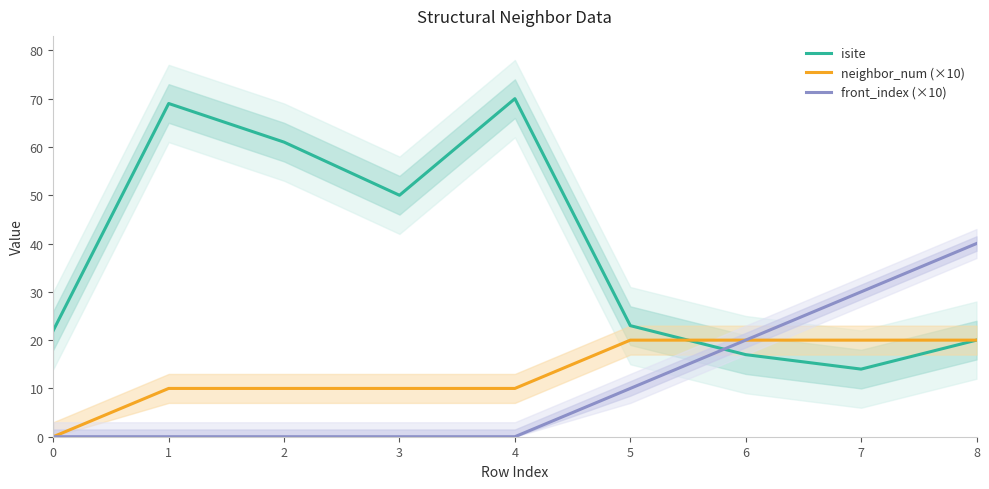

Which series changed the most between 1 and 6?

isite